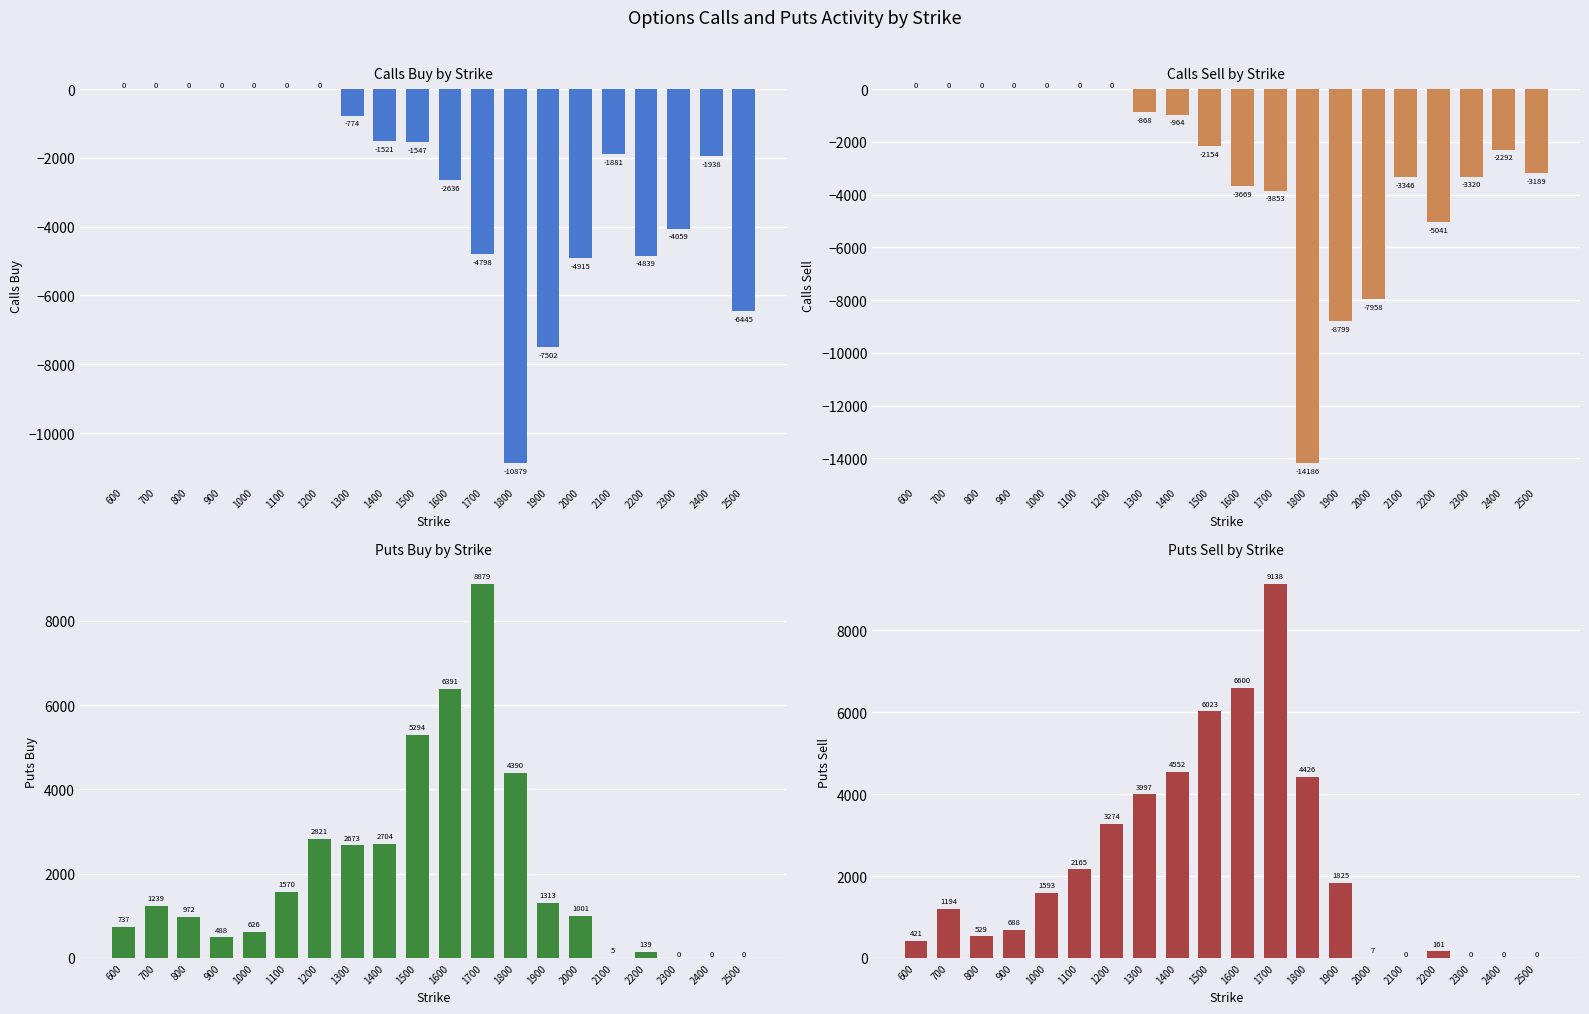

Which series has the largest total across all categories?

Puts Sell